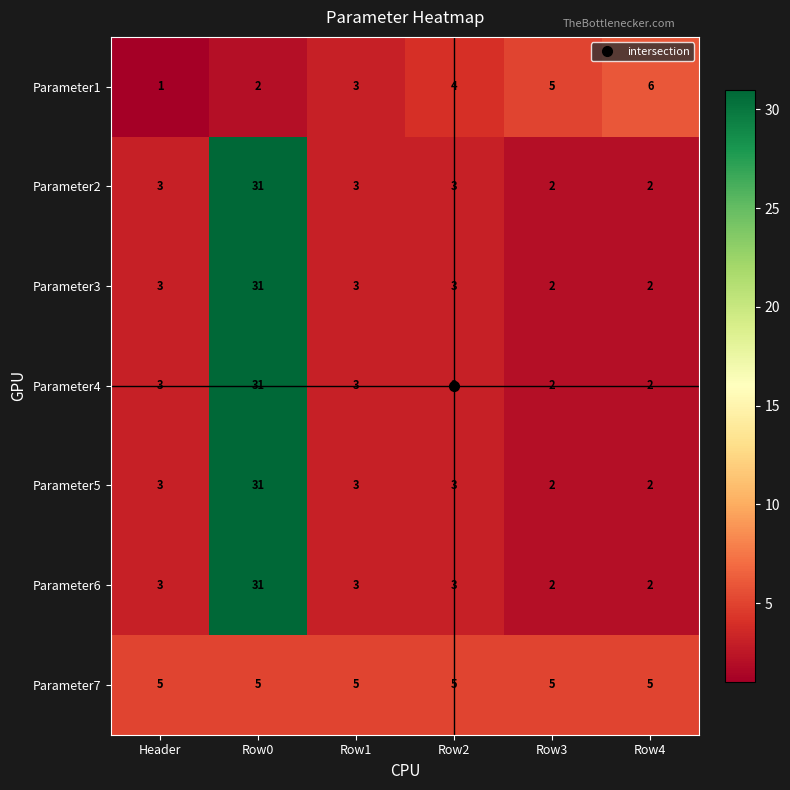

At which label does Parameter5 reach its peak?

Row0